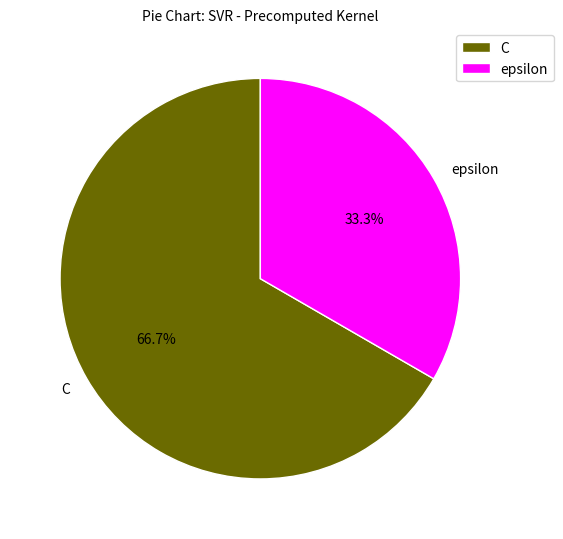

Is epsilon the majority of the pie?

No